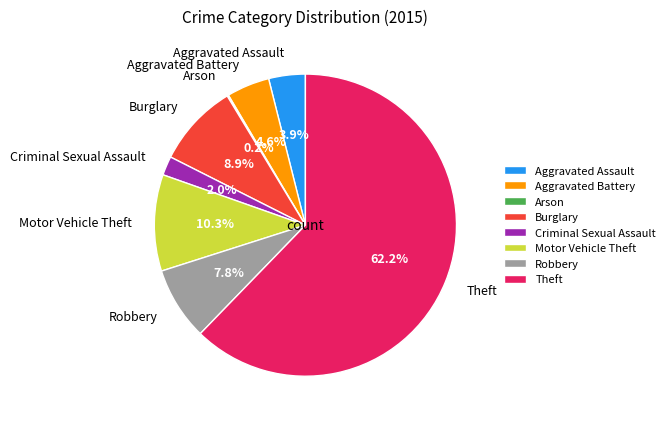

What portion of the pie excludes Aggravated Assault?

96.1%